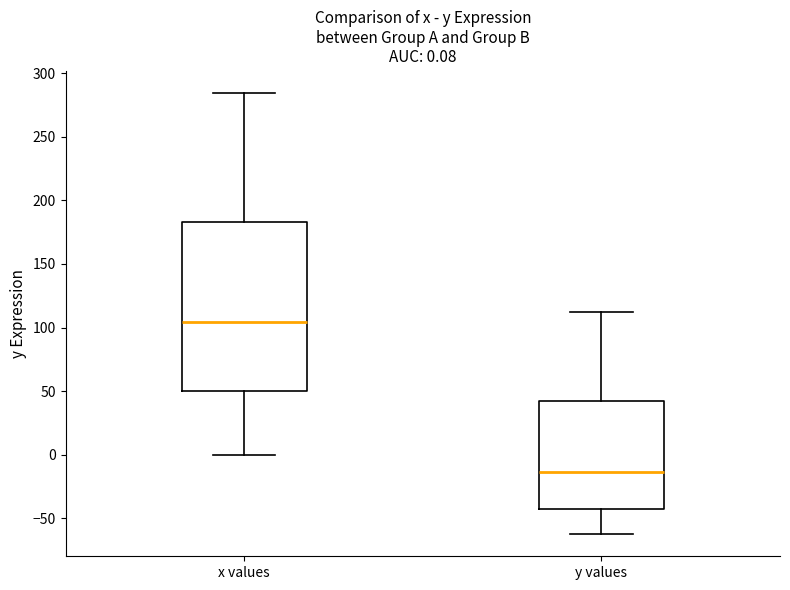

Comparing the boxes themselves (not the whiskers), which one is the tallest?

x values